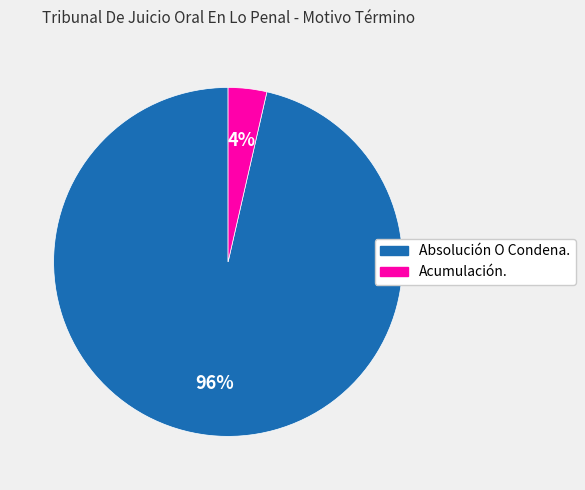

To the nearest percent, what is the average slice percentage?

50%